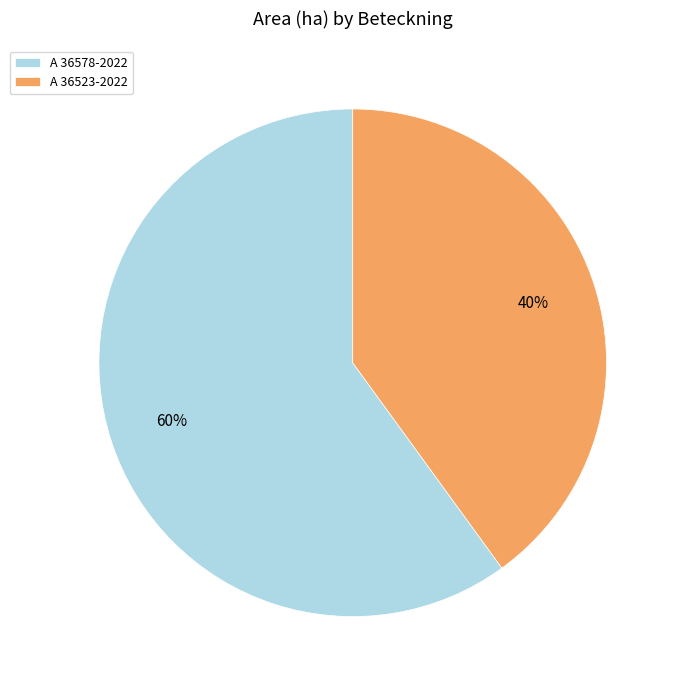

The A 36578-2022 slice represents 45% of the pie. True or false?

False